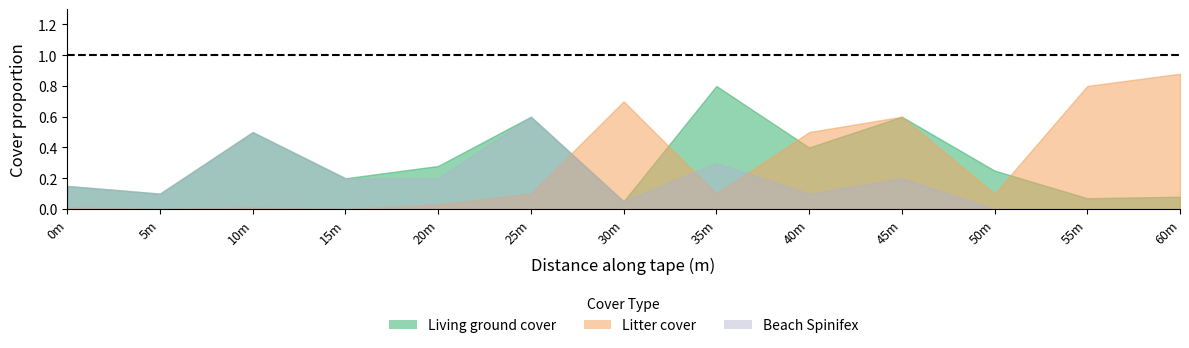

How many distinct data groups are displayed?

3